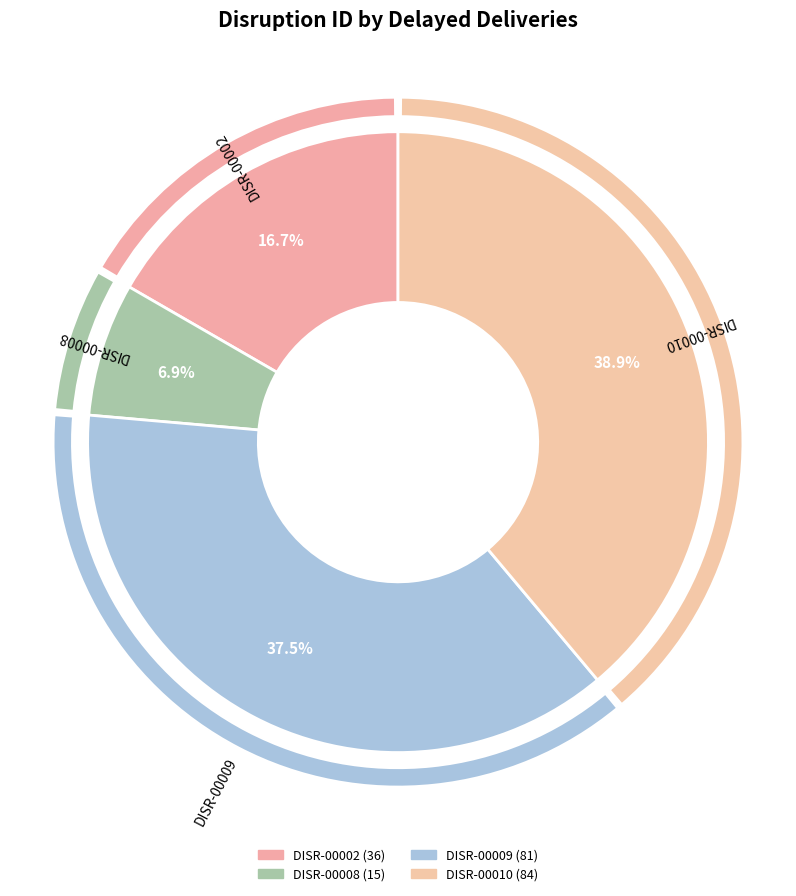

Is the sum of DISR-00009 and DISR-00008 greater than half?

No